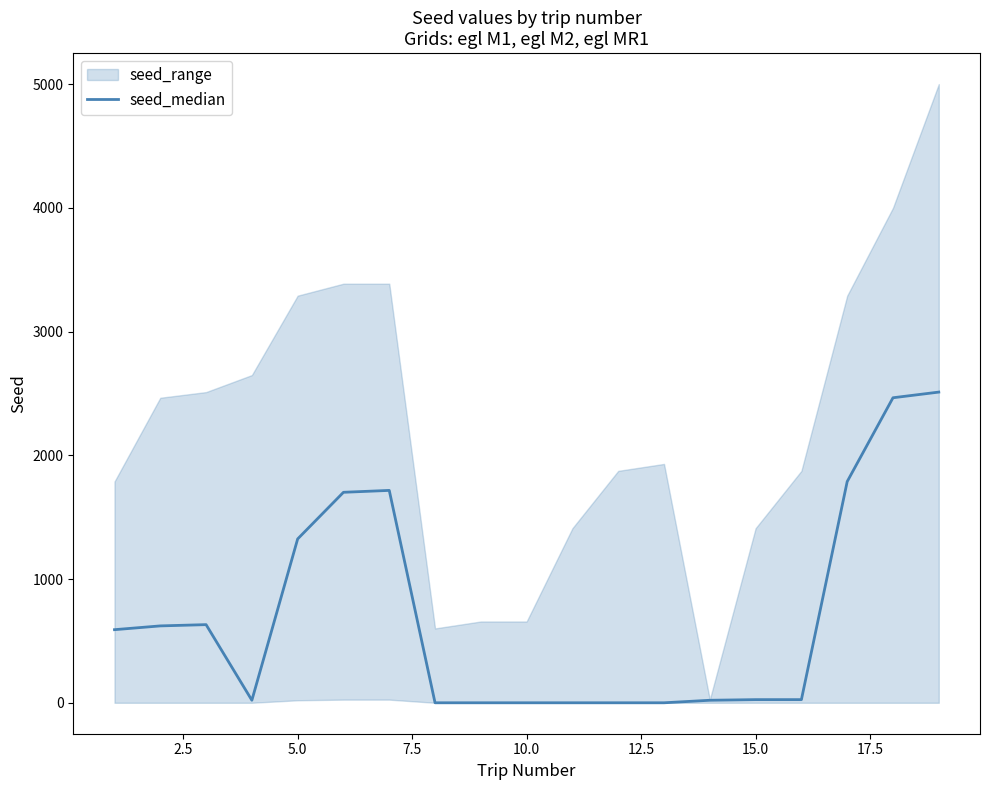

How many data points are above 25?

11